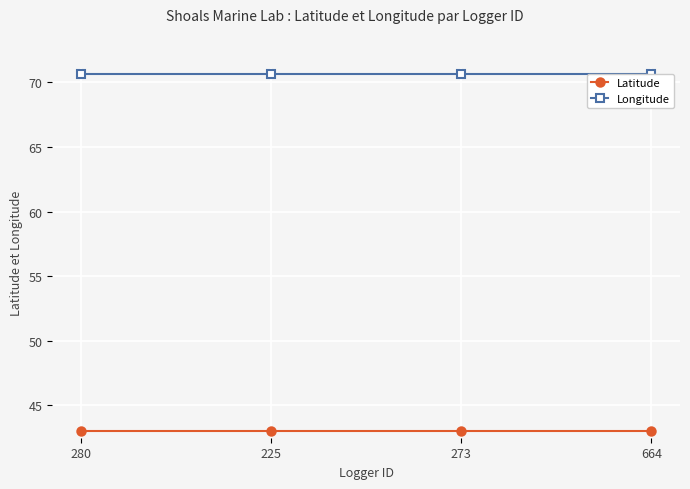

Between 280 and 225, which series saw the biggest shift?

Latitude